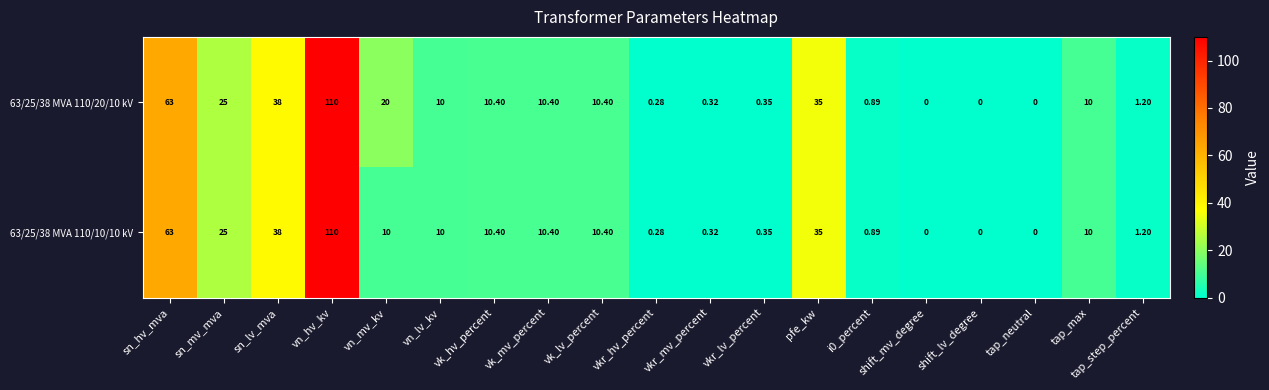

Is the value of 63/25/38 MVA 110/20/10 kV at vkr_lv_percent greater than the value of 63/25/38 MVA 110/10/10 kV at vk_hv_percent?

No